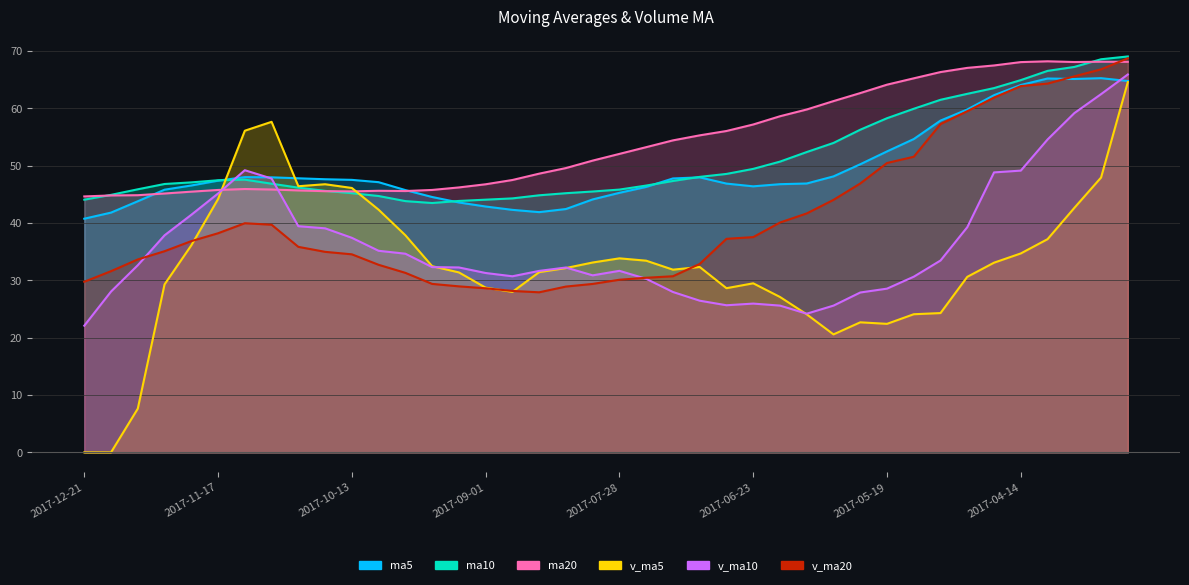

In v_ma5, how many points are higher than both neighbors (excluding endpoints)?

6